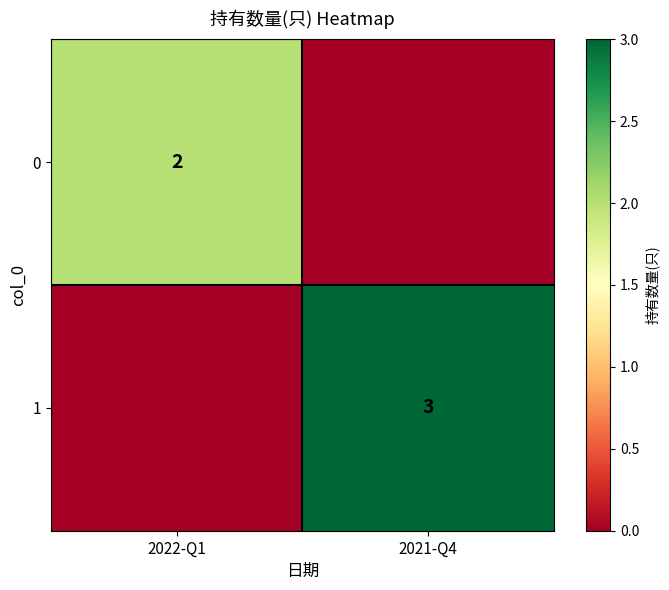

Which category has the highest value across all series?

2021-Q4